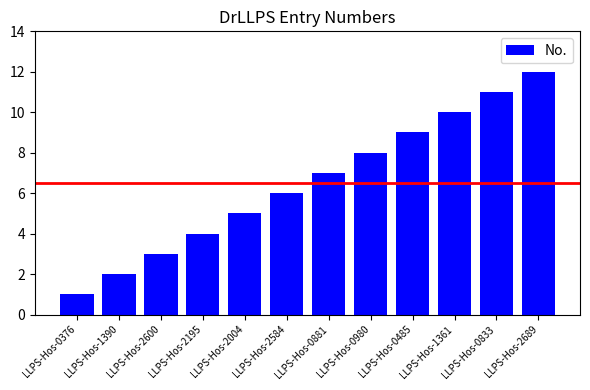

What is the smallest value displayed?

1